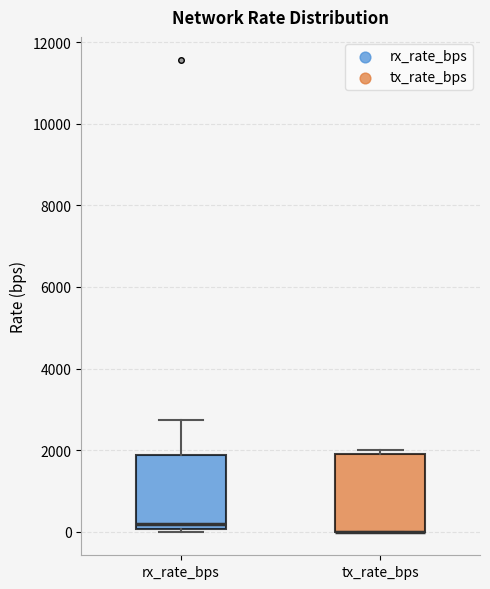

Reading left to right, read every box against the y-axis: the position of its median line, the range the box covers, and the ends of its whiskers. The values are not printed on the chart, so give them approximately, as read against the axis.

rx_rate_bps: median 200, box 0 to 1800, whiskers 0 to 2800
tx_rate_bps: median 0 (drawn on the box's lower edge), box 0 to 2000, whiskers 0 to 2000 (just above the box's upper edge)